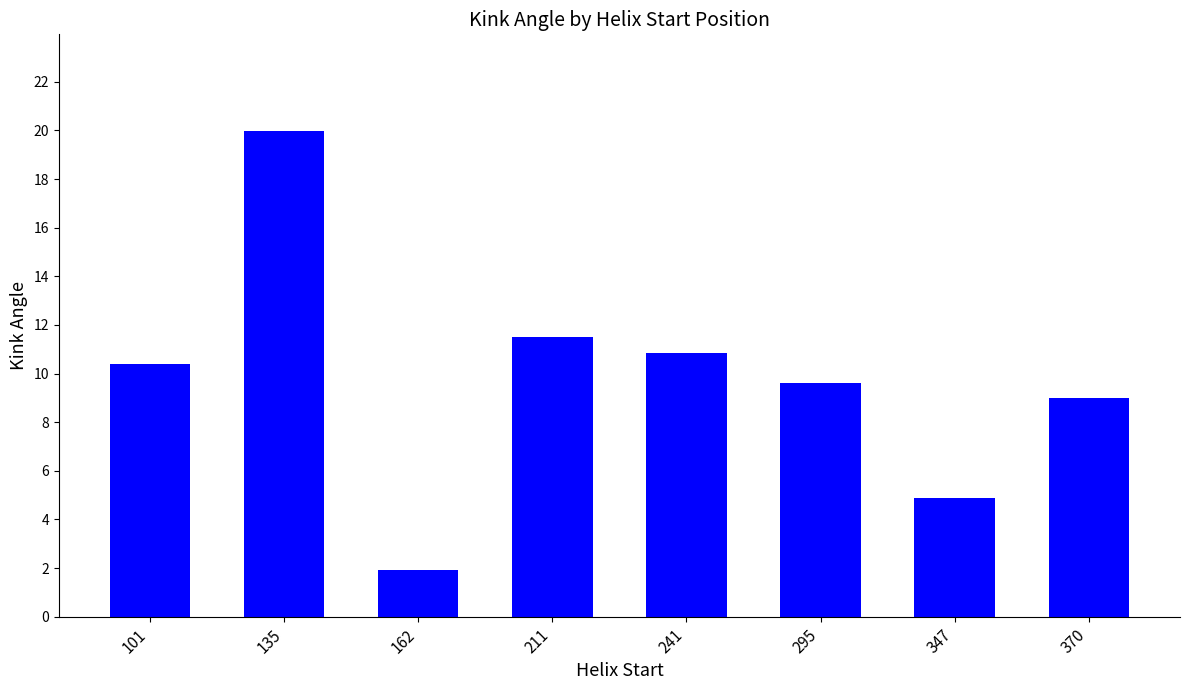

What is the minimum value shown in the chart?

1.9